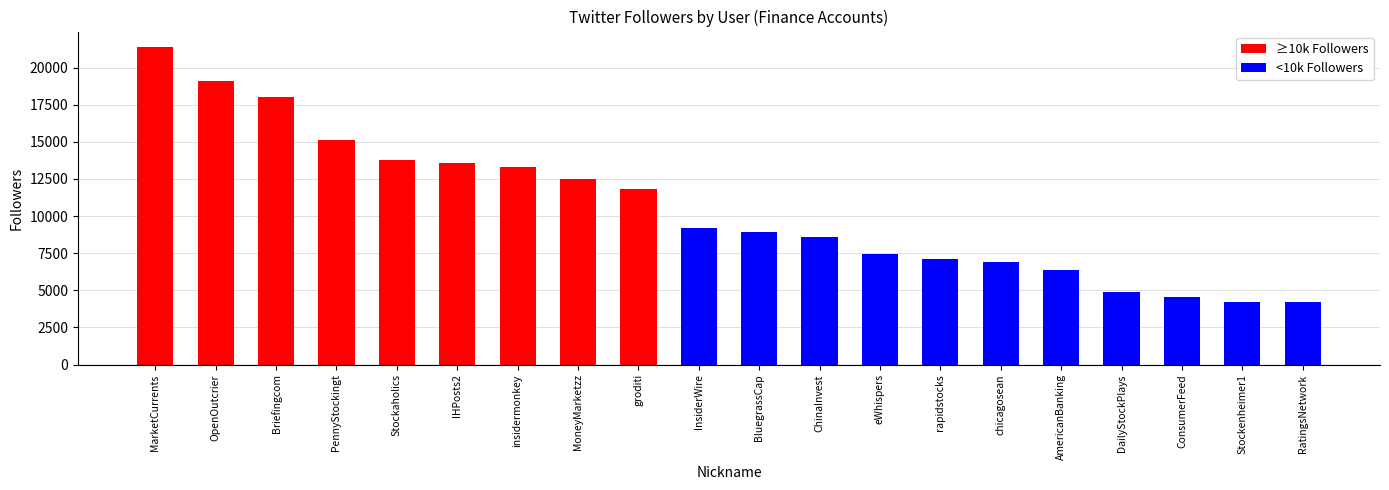

The ≥10k Followers series shows 13319 at insidermonkey. True or false?

True